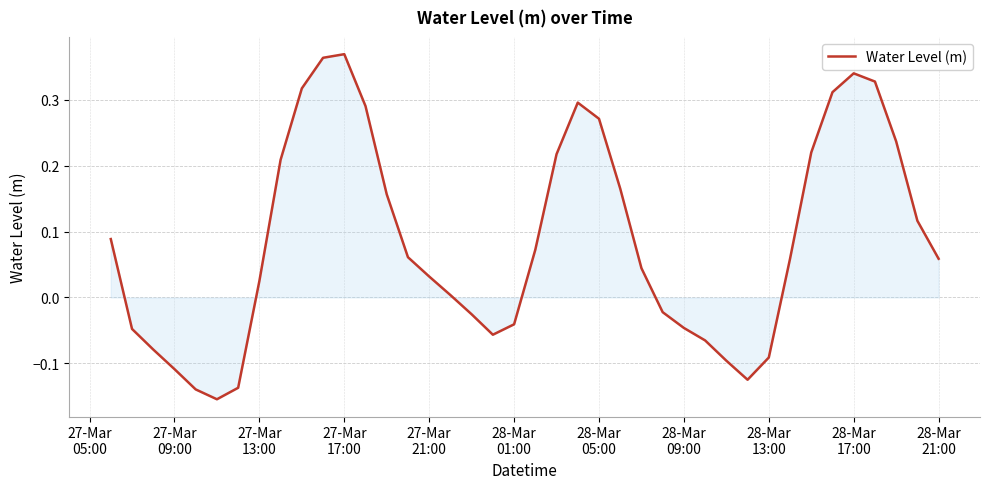

What is the difference between the maximum and minimum values?

0.5